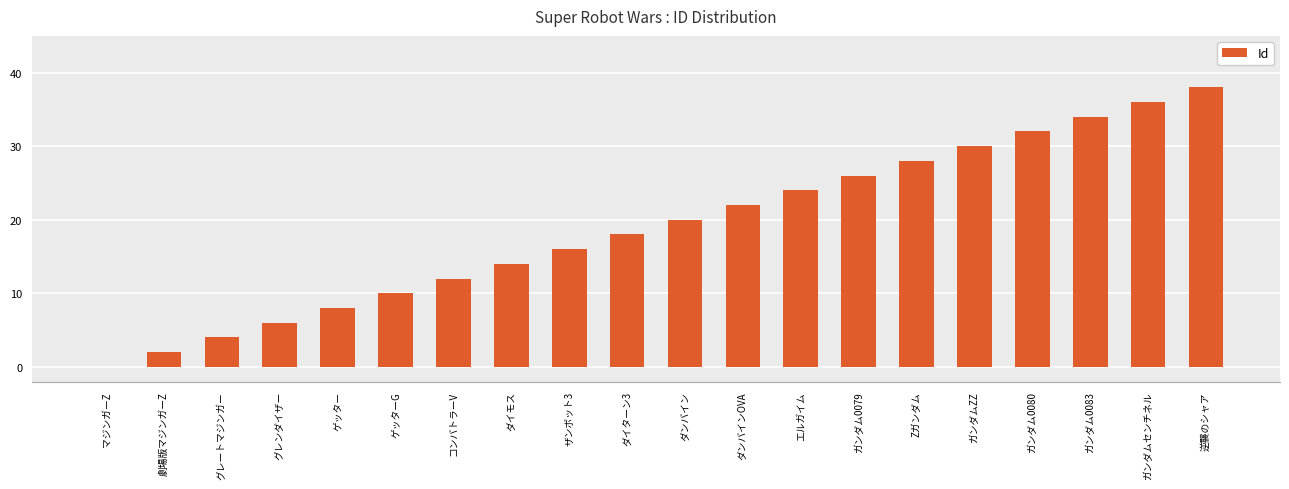

Reading right to left, what are all the values shown in this chart?

逆襲のシャア=38	ガンダムセンチネル=36	ガンダム0083=34	ガンダム0080=32	ガンダムΖΖ=30	Zガンダム=28	ガンダム0079=26	エルガイム=24	ダンバインOVA=22	ダンバイン=20	ダイターン3=18	ザンボット3=16	ダイモス=14	コンバトラーV=12	ゲッターG=10	ゲッター=8	グレンダイザー=6	グレートマジンガー=4	劇場版マジンガーZ=2	マジンガーZ=0